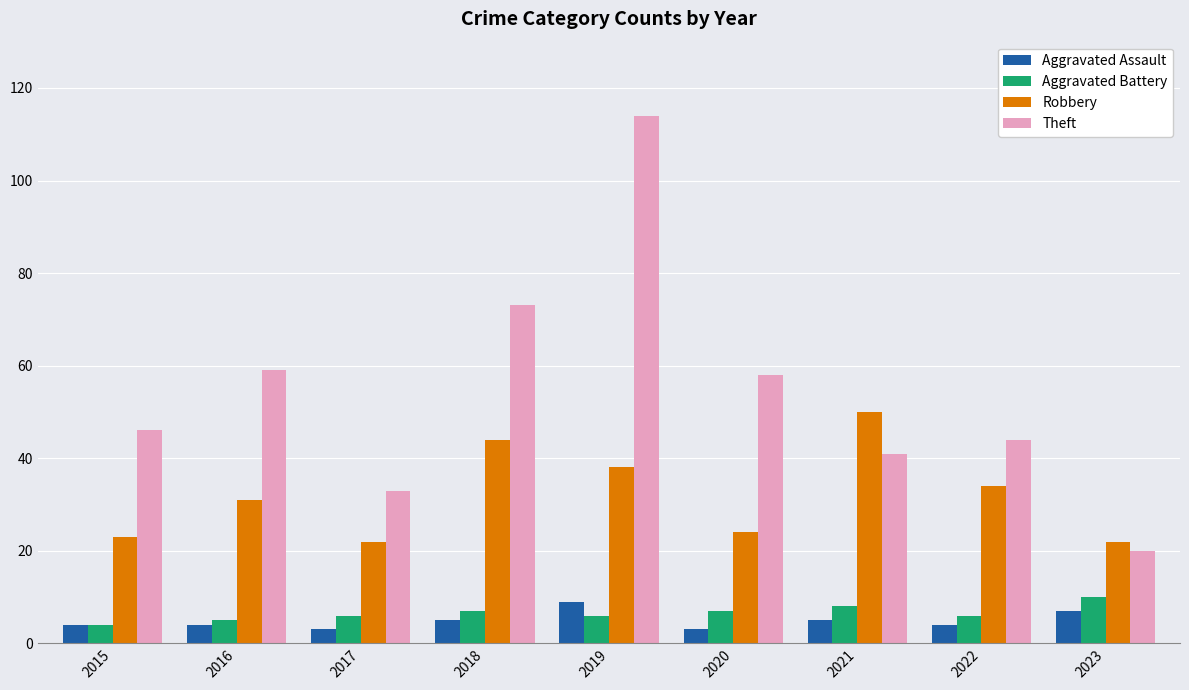

How many distinct data groups are displayed?

4